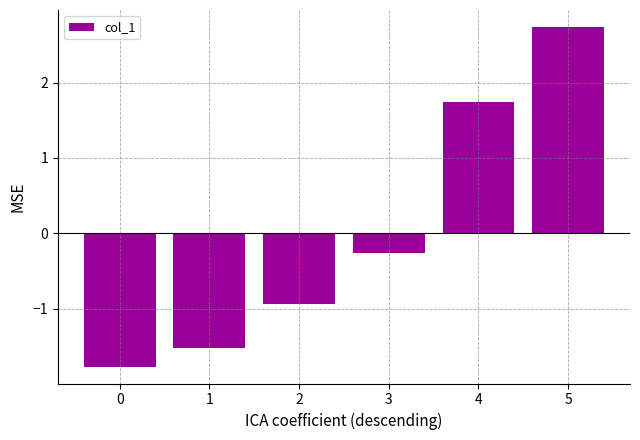

What is the maximum value shown in the chart?

2.7